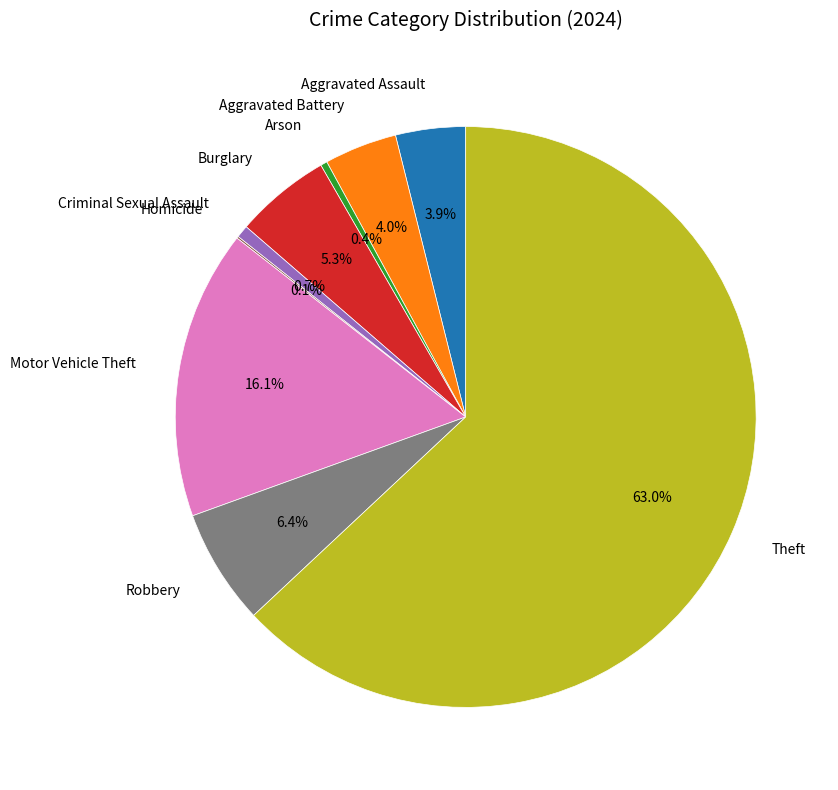

Is there any slice that represents more than half of the pie?

Yes